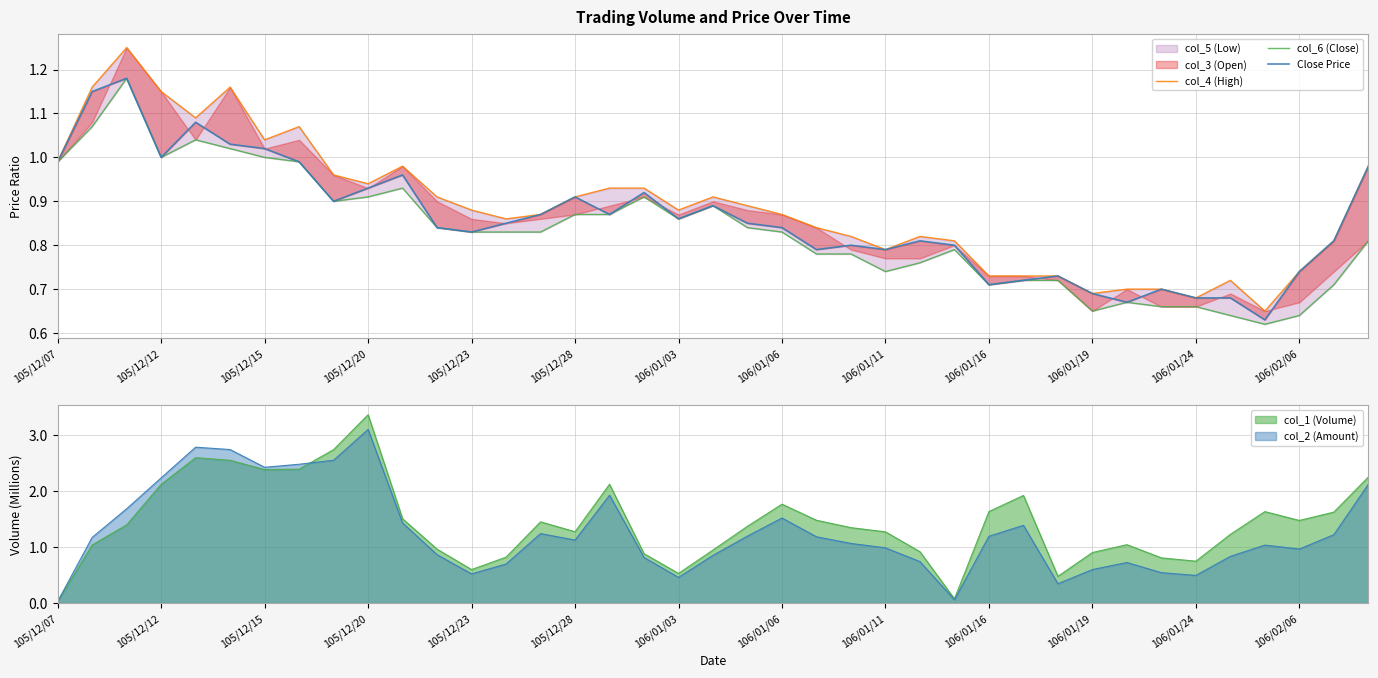

At how many categories does at least one series exceed 1?

7